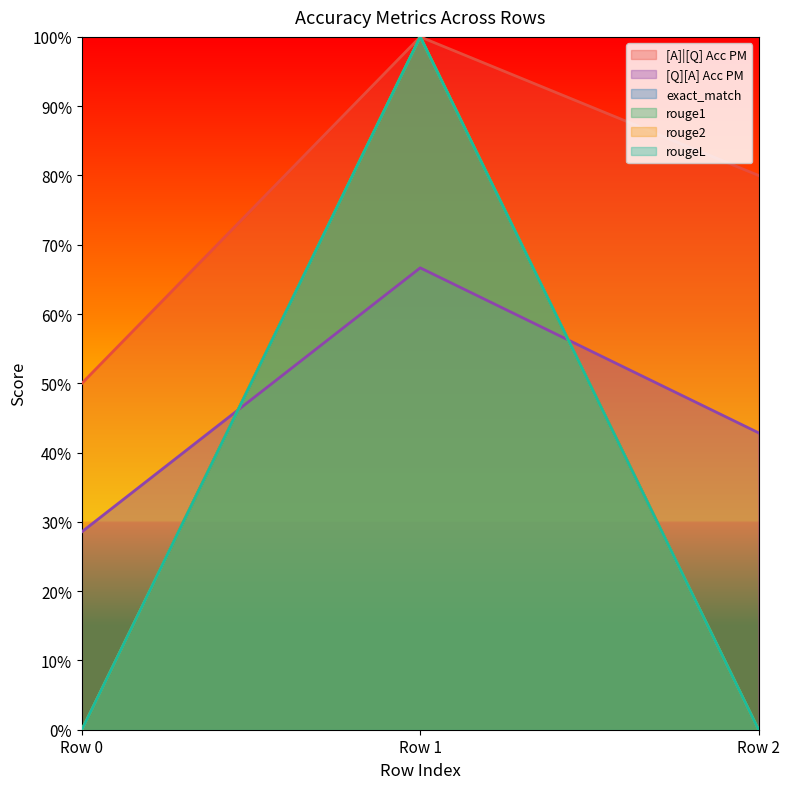

Does the chart have visible grid lines?

No